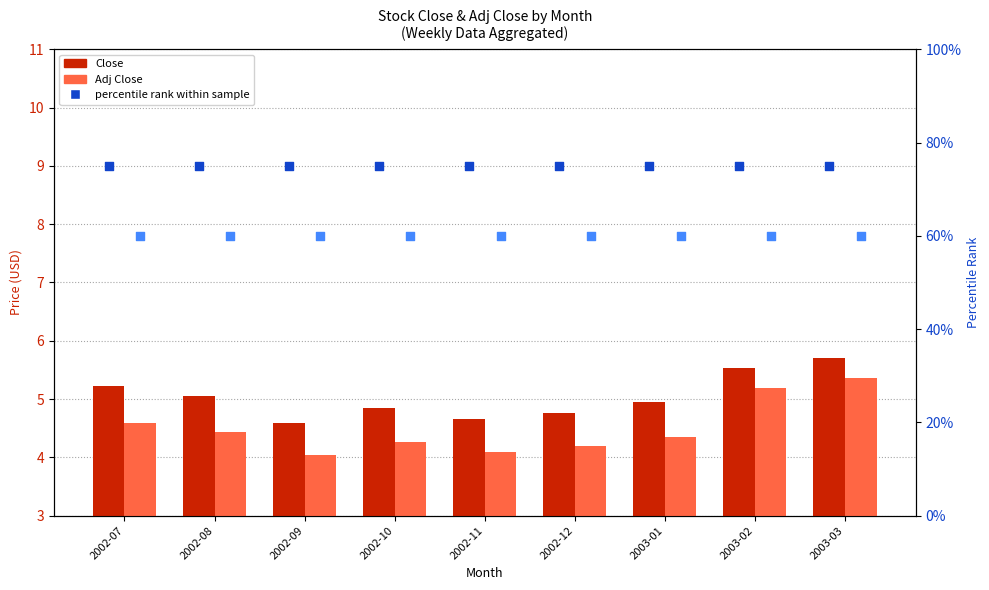

Which series contains the lowest Y value?

Adj Close